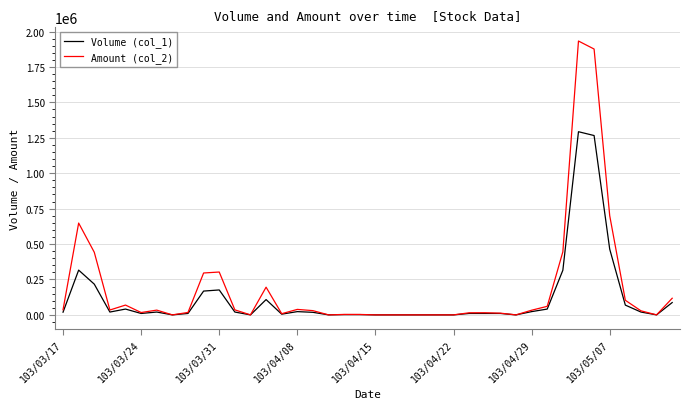

List the series in order of their peak value, lowest first.

Volume (col_1), Amount (col_2)